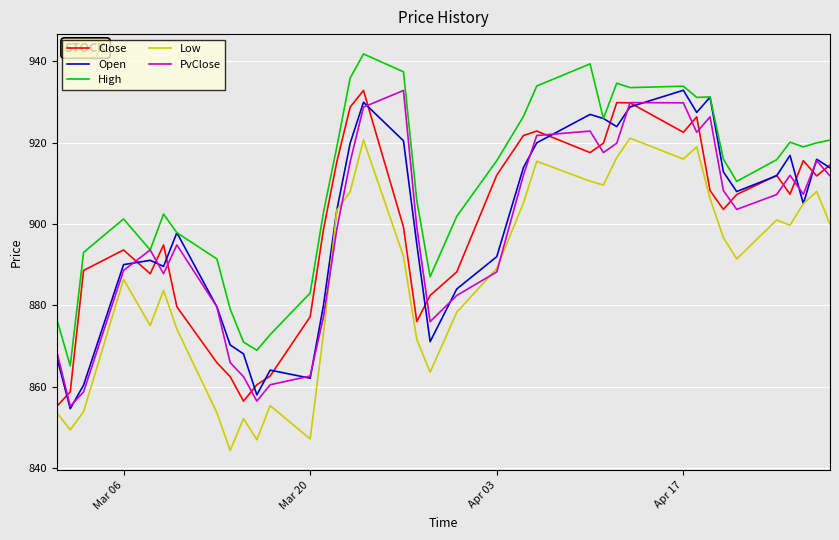

Which series has the largest total across all categories?

High